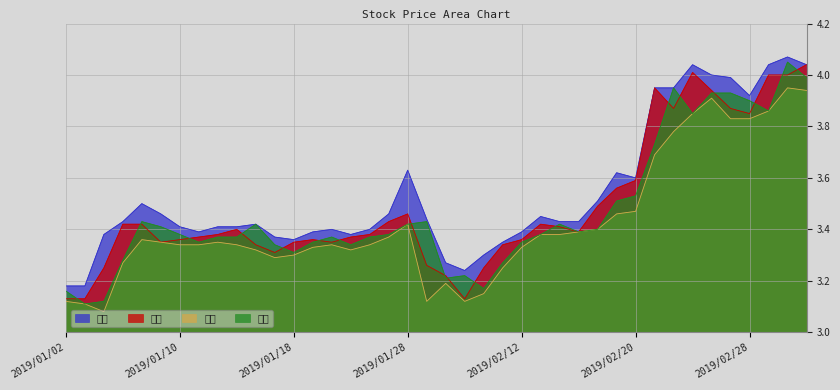

What is the average value of the 收盘 series?

3.5